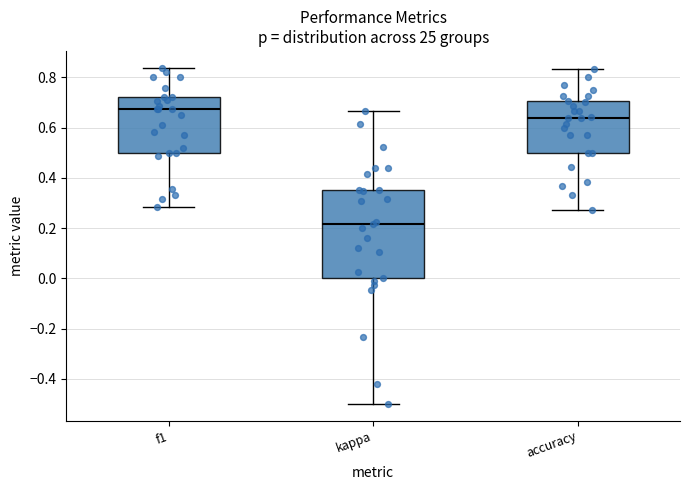

Where does the lower whisker of the box for accuracy end on the y-axis? The values are not printed on the chart, so give them approximately, as read against the axis.

0.28